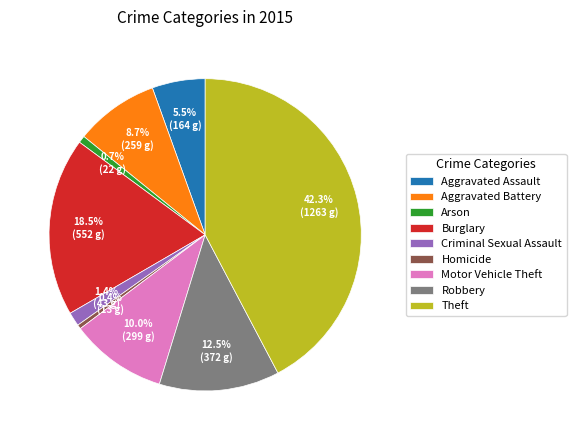

Approximately how many times larger is the value at Arson compared to Aggravated Battery?

0.1